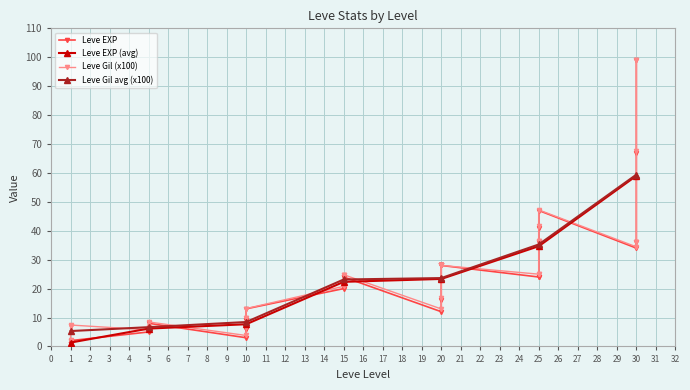

True or false: Leve Gil avg (x100) has more than 2 interior local peaks.

False